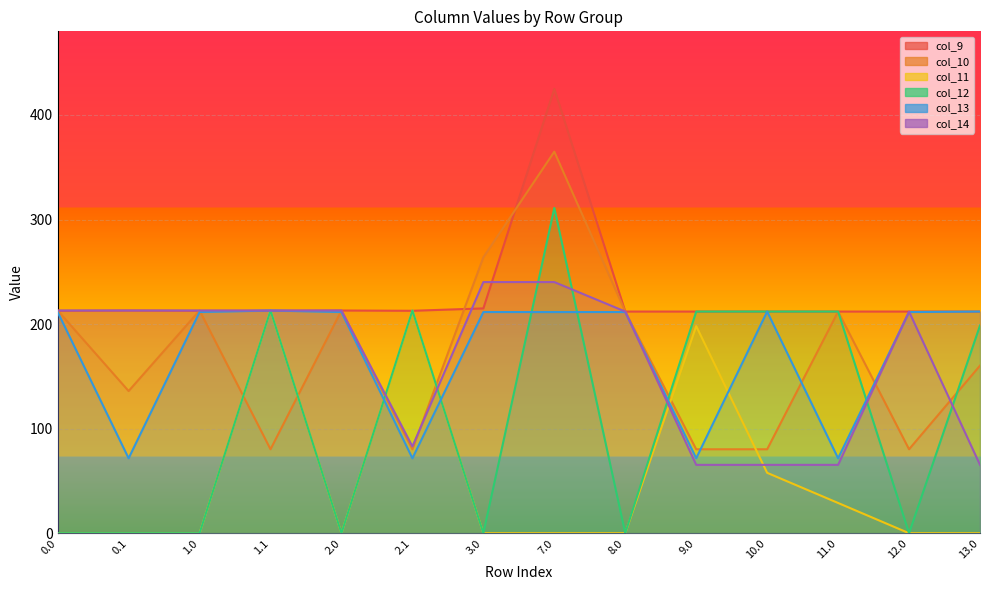

What is the sum of all col_10 values?

2389.5